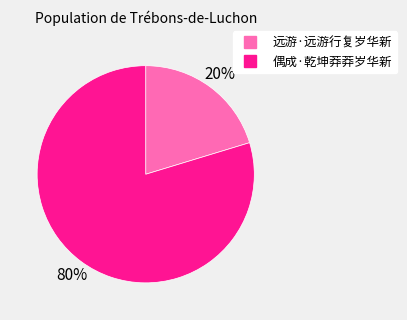

To the nearest percent, what is the average slice percentage?

50%